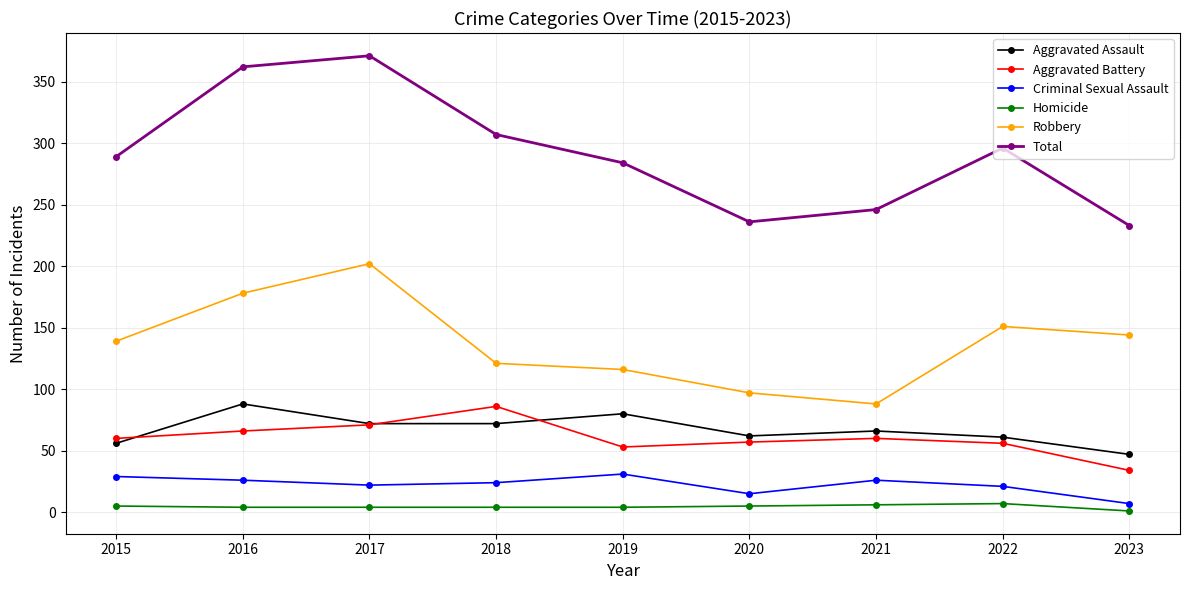

What are all the series names shown in the legend?

Aggravated Assault, Aggravated Battery, Criminal Sexual Assault, Homicide, Robbery, Total